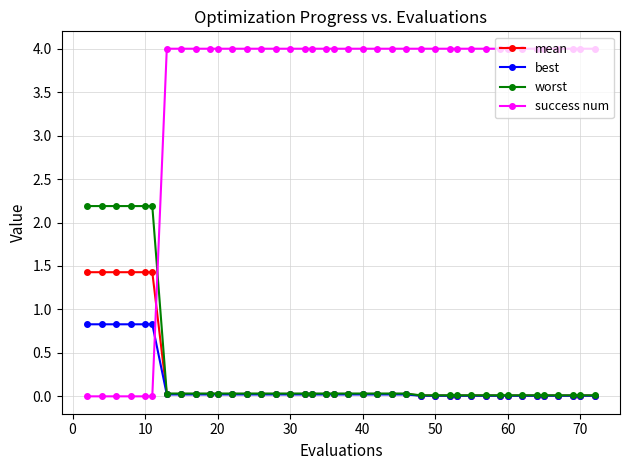

What is the difference between the maximum and minimum values in the best series?

0.8